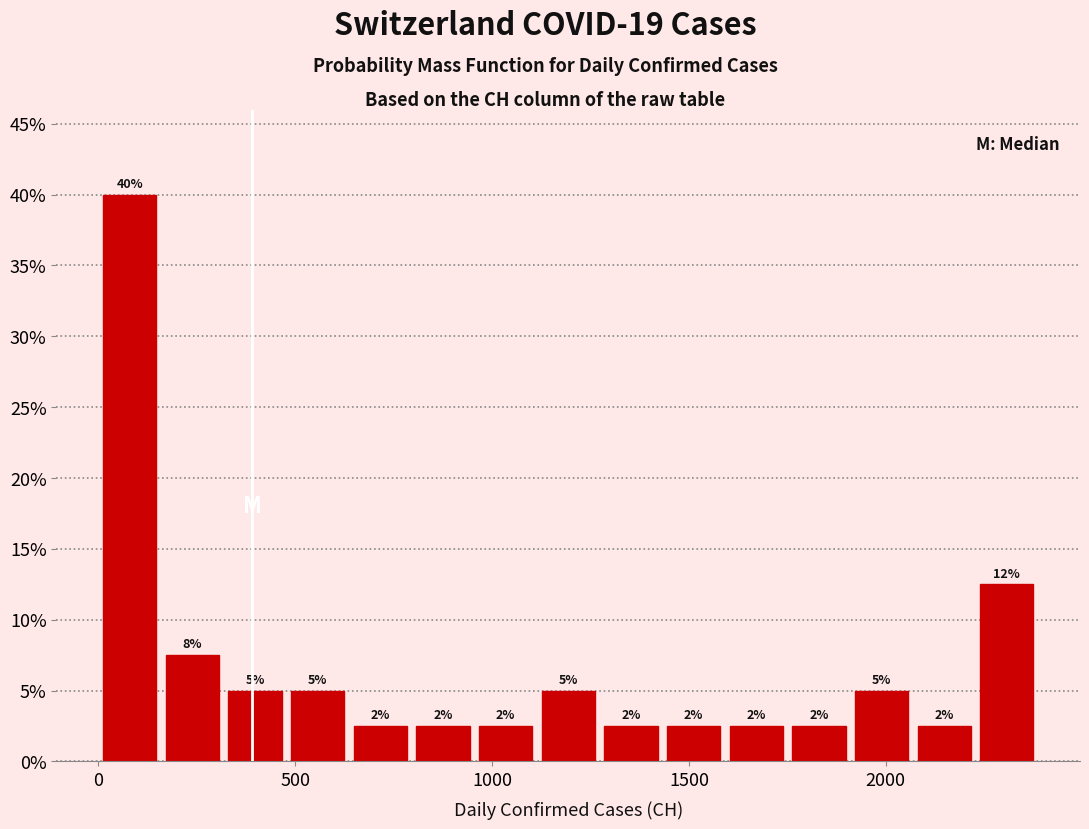

Read against the x-axis, roughly where is the centre of the tallest bar?

100